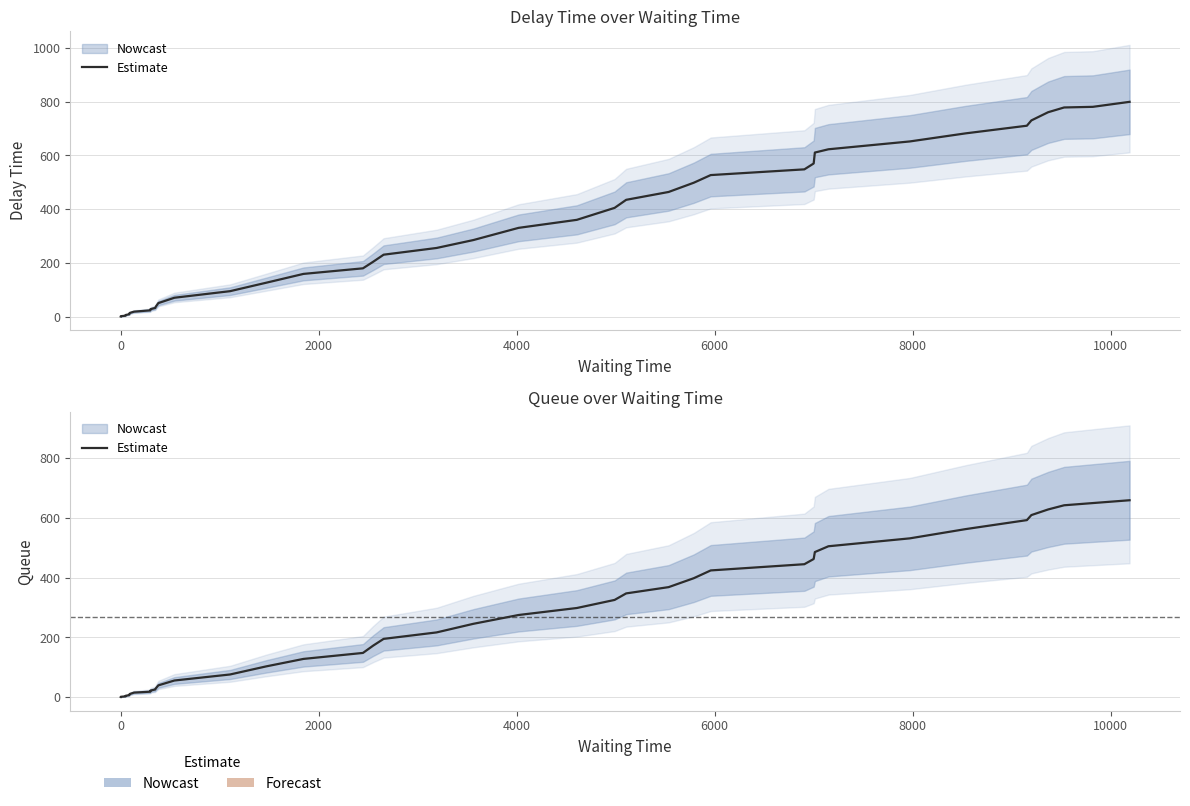

How many values are below 245?

20